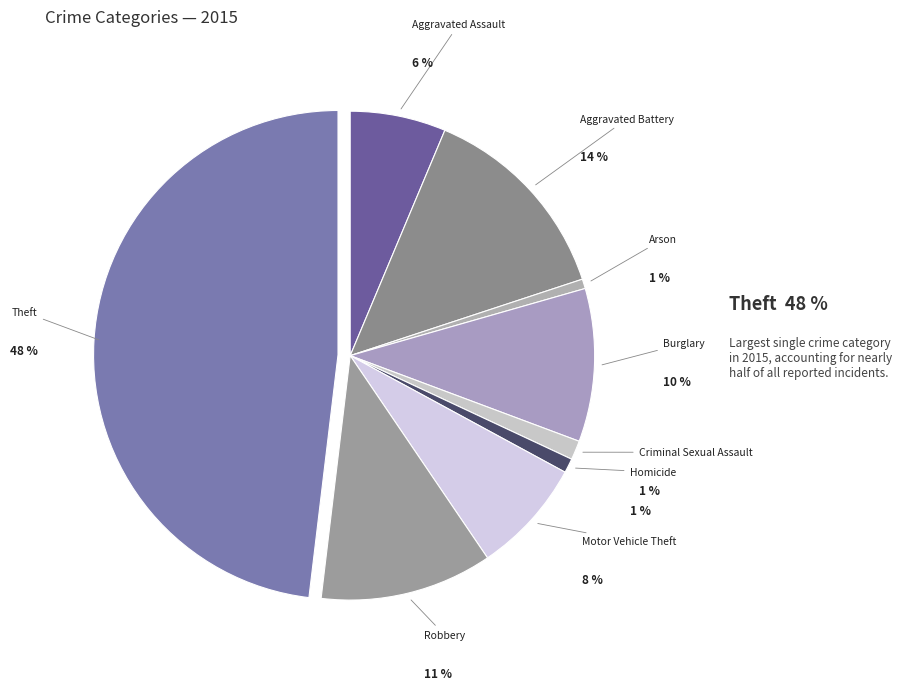

What is the total percentage of Motor Vehicle Theft and Aggravated Battery?

21.2%